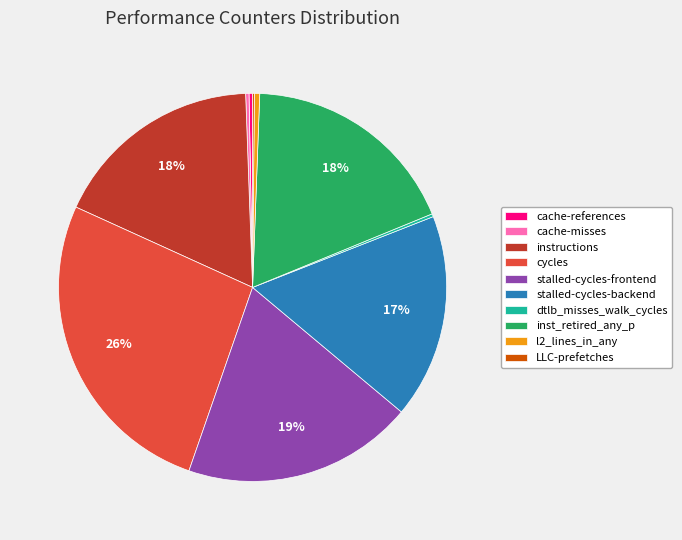

What is the ratio of the value at stalled-cycles-frontend to the value at inst_retired_any_p?

1.1